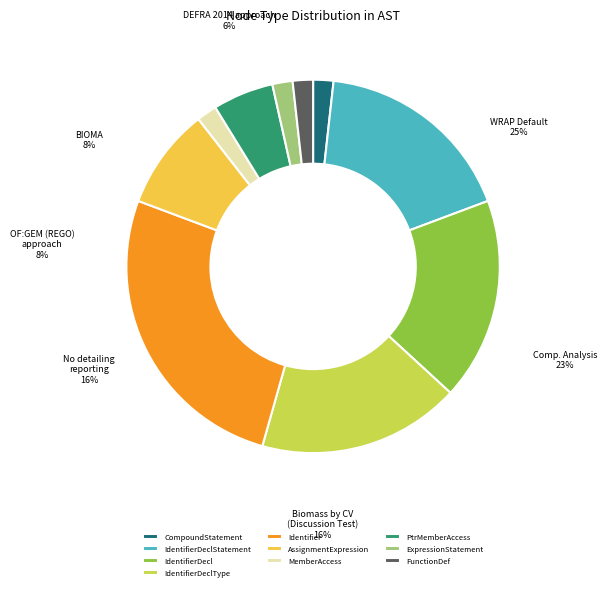

Which category has the smallest portion of the pie?

CompoundStatement